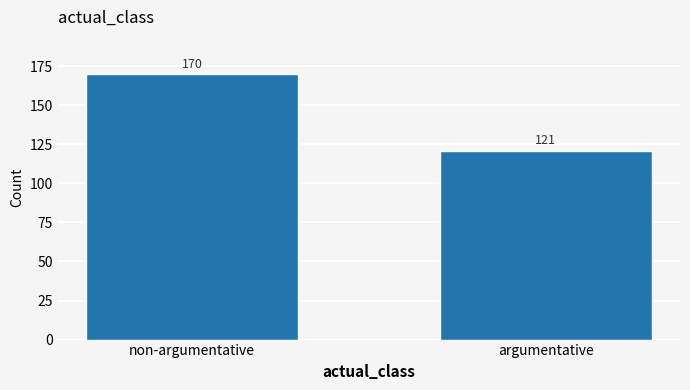

Reading right to left, list all the values displayed in this chart.

argumentative=121	non-argumentative=170